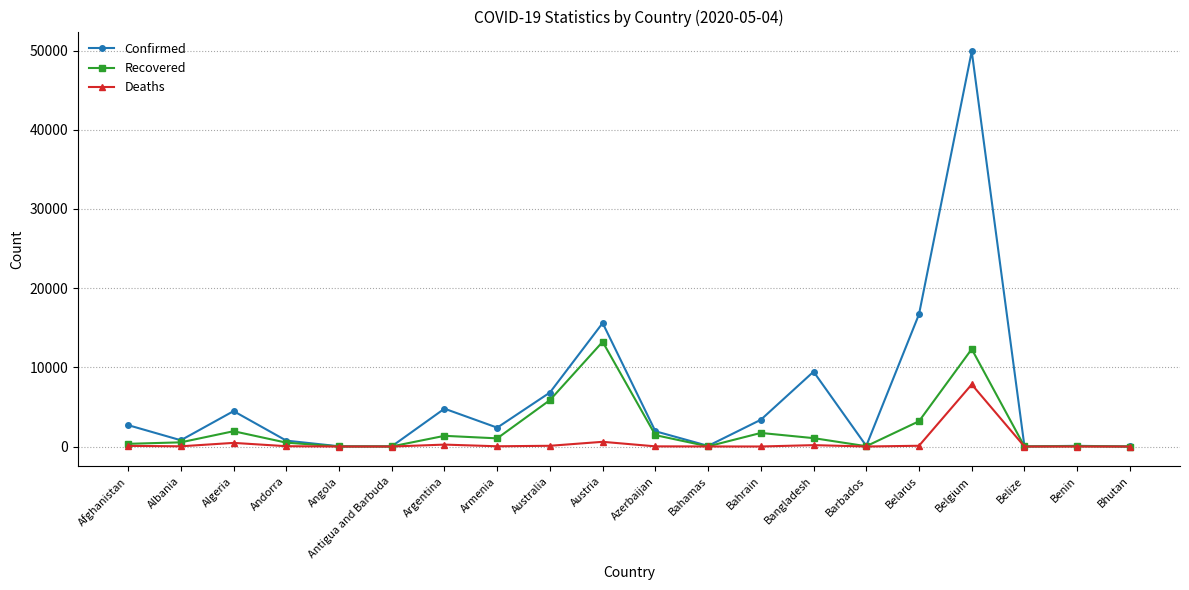

Is it true that Recovered equals 3196 at Belarus?

True